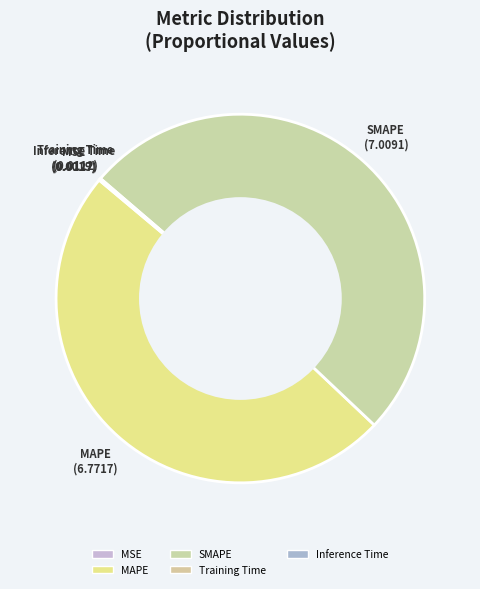

What is the total percentage of Inference Time and Training Time?

0.2%